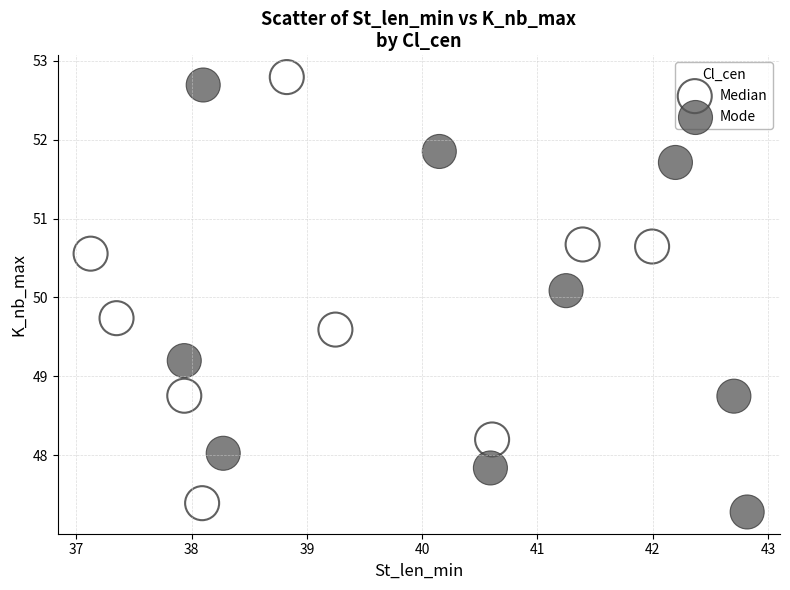

Which series reaches the minimum Y coordinate?

Mode